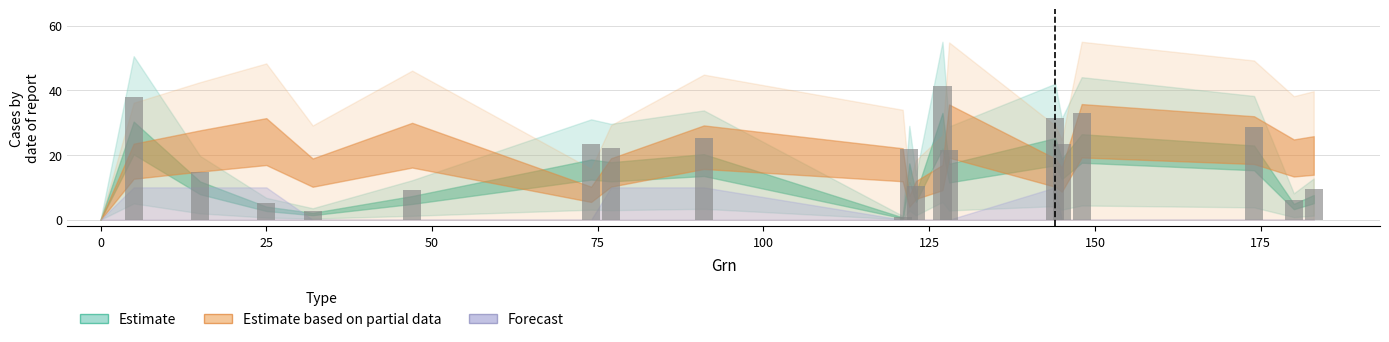

Does the chart contain stacked bars?

No